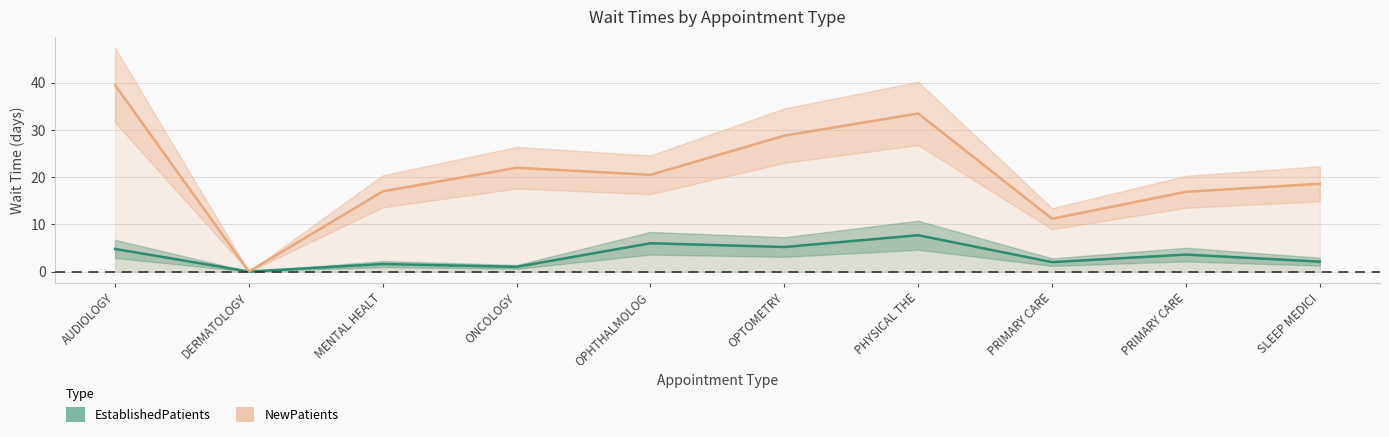

Between PRIMARY CARE and PRIMARY CARE, which is larger?

PRIMARY CARE